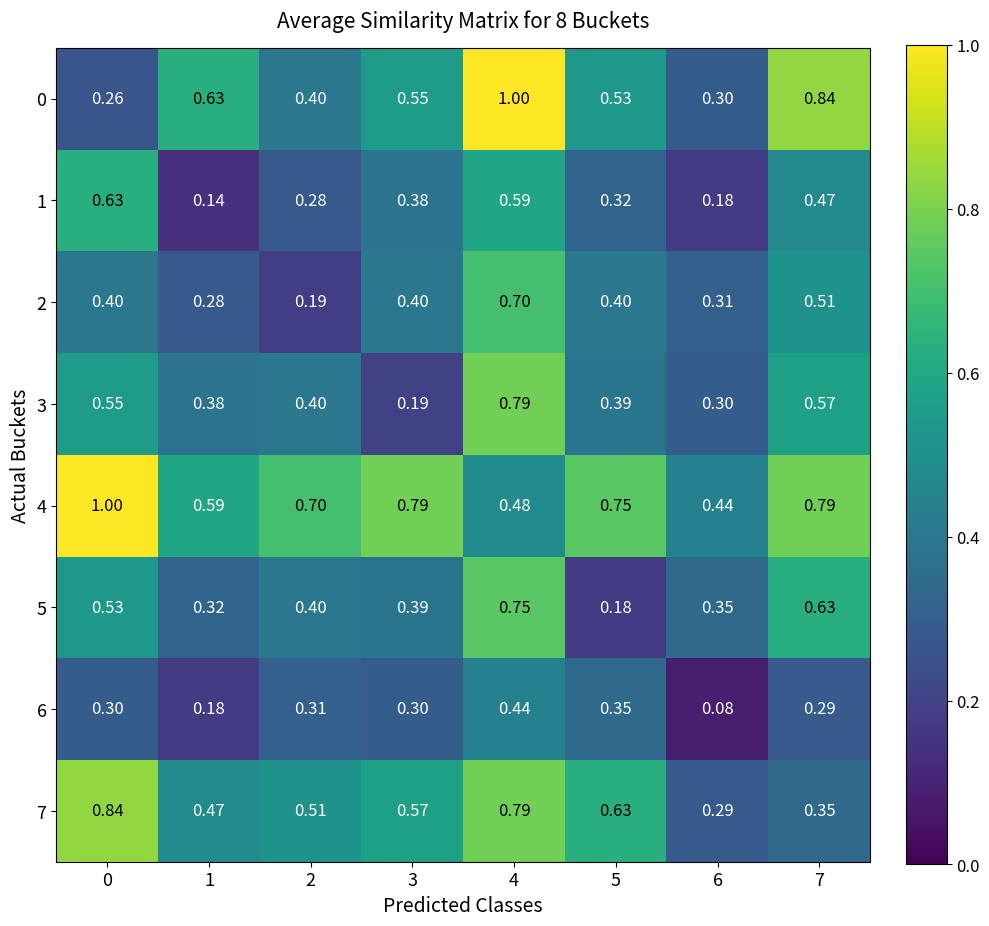

Is the value of 3 at 4 greater than the value of 1 at 2?

Yes